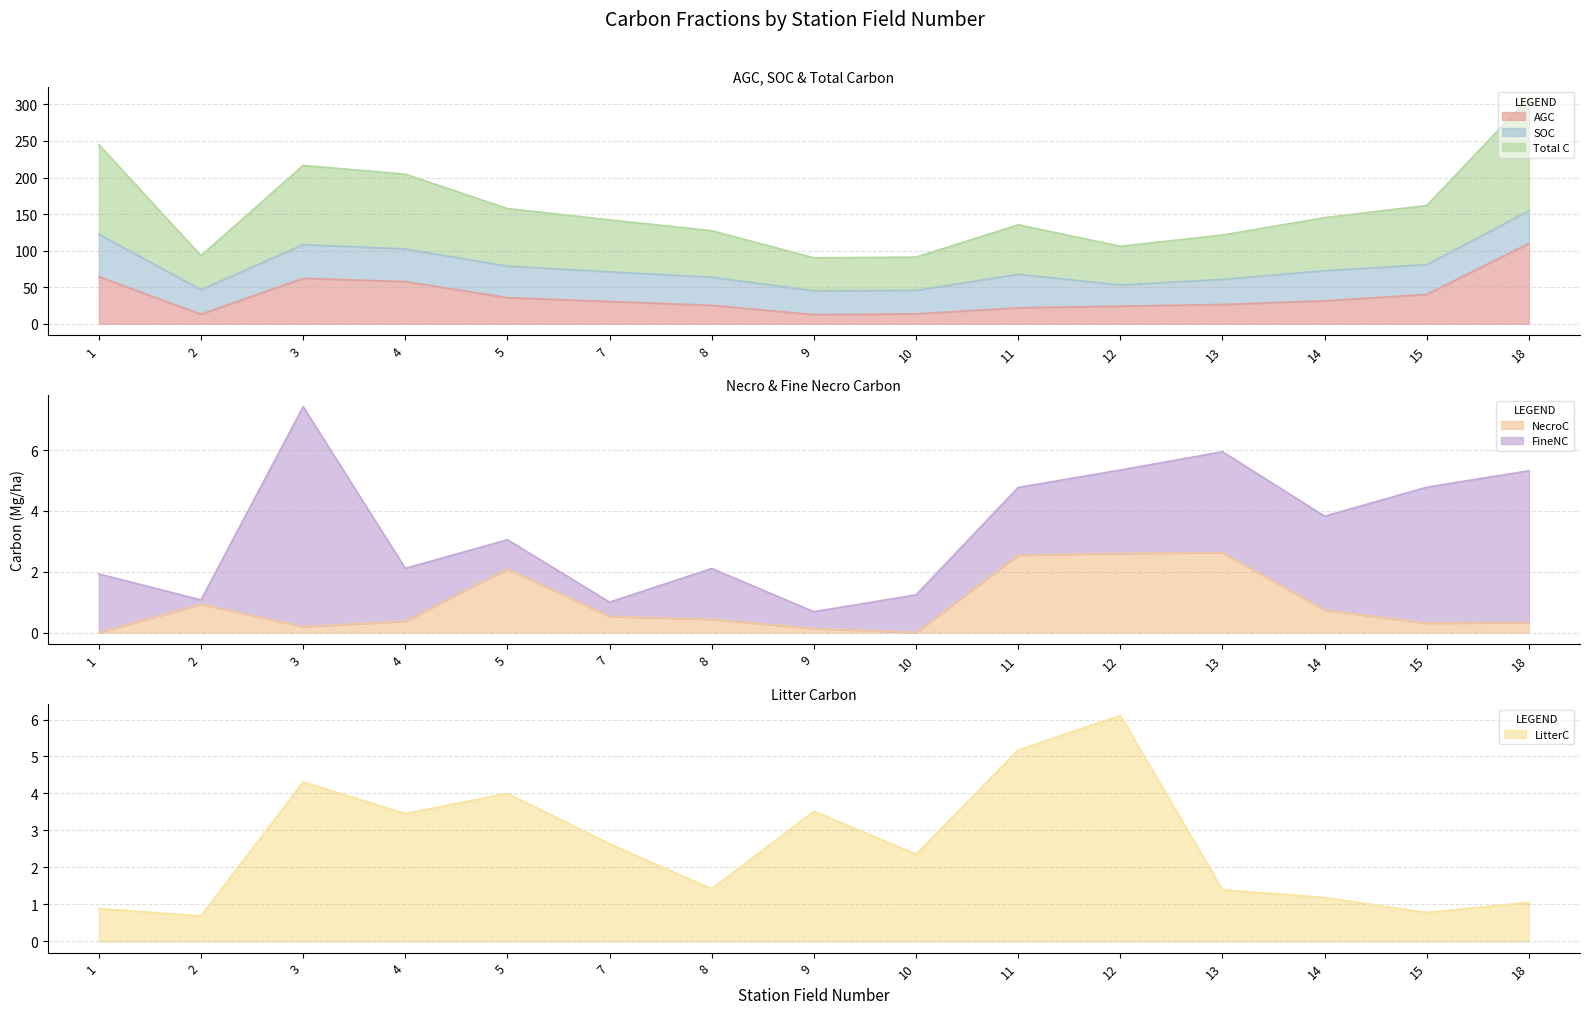

True or false: NecroC and AGC intersect in this chart.

False